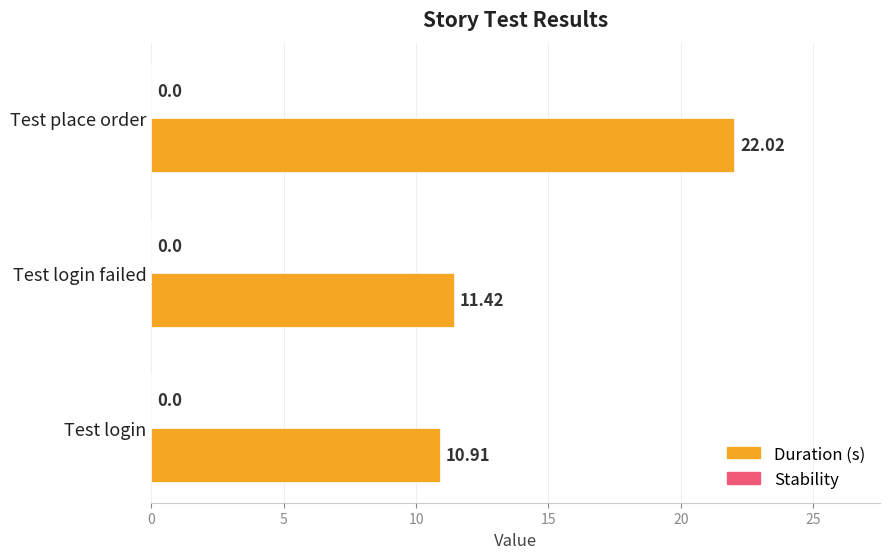

Which label corresponds to the largest value in the chart?

Test place order